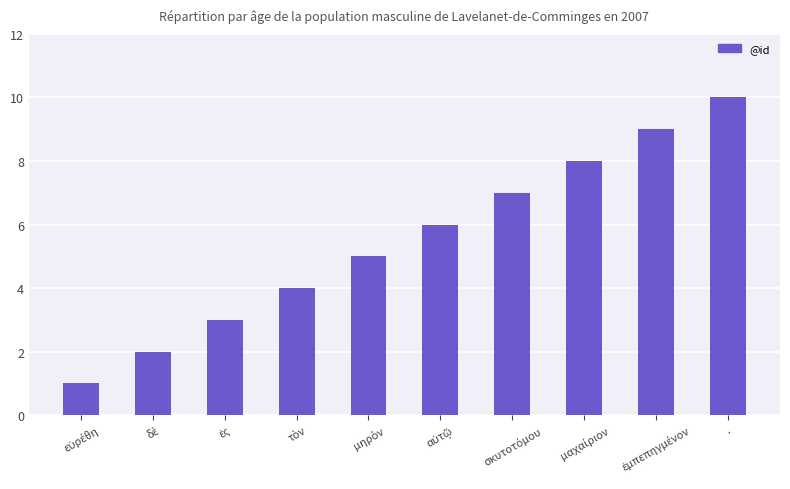

What is the difference between the second highest and minimum values?

8